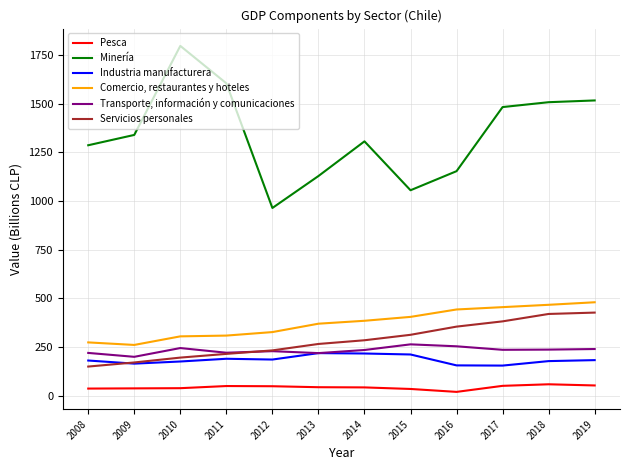

What is the difference between the maximum and minimum values in the Servicios personales series?

277